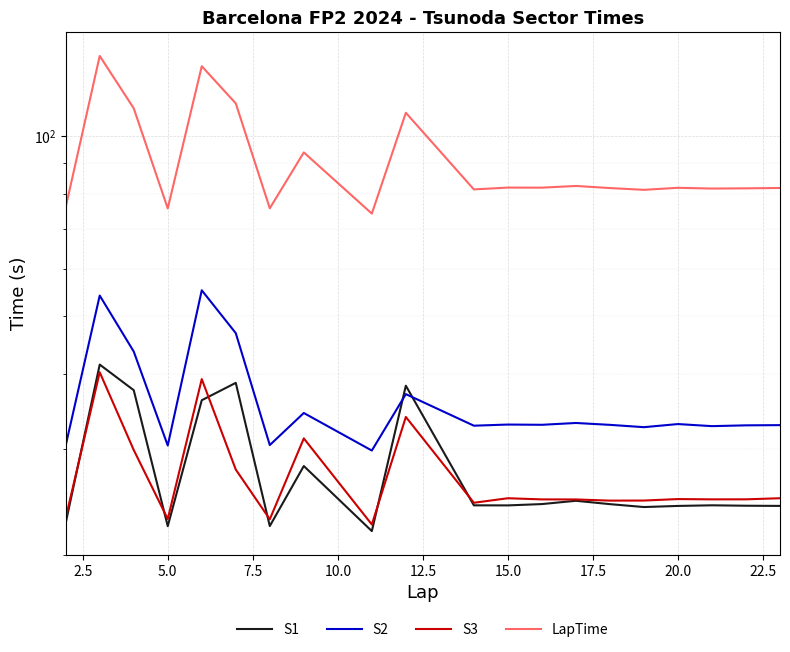

True or false: LapTime and S3 cross at least once.

False